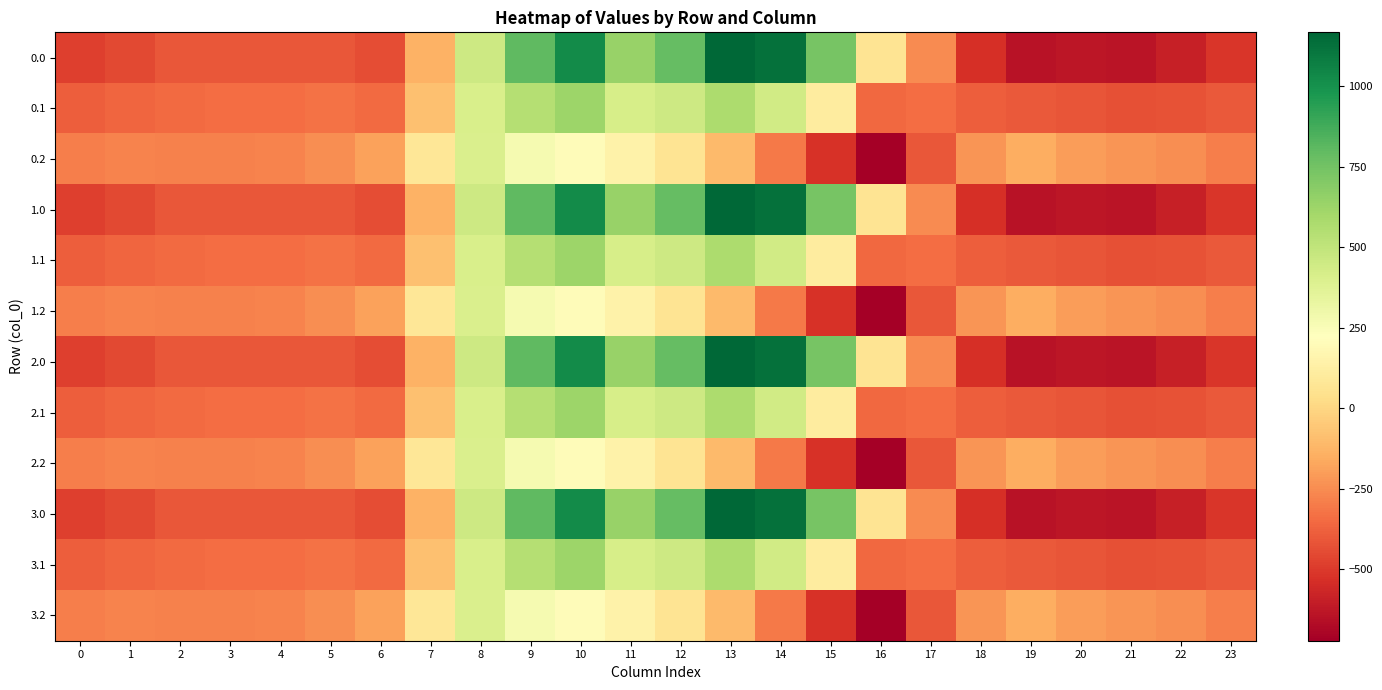

List the series in order of their peak value, lowest first.

0.2, 1.2, 2.2, 3.2, 0.1, 1.1, 2.1, 3.1, 0.0, 1.0, 2.0, 3.0